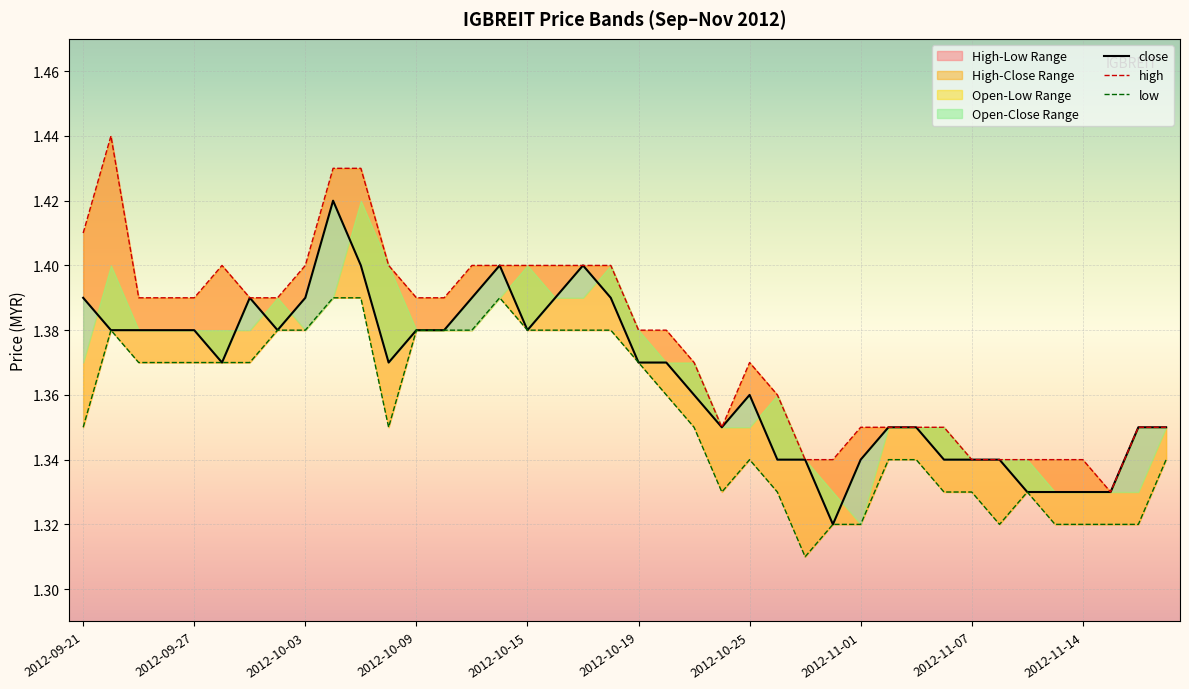

True or false: low and high cross at least once.

False